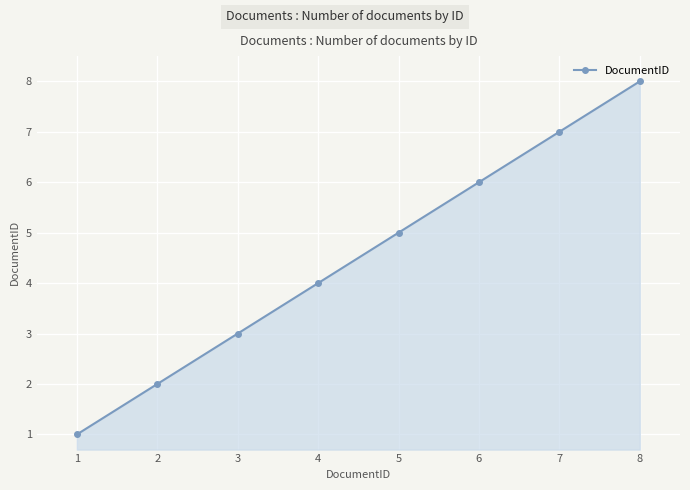

Rank the categories by value from highest to lowest.

8, 7, 6, 5, 4, 3, 2, 1